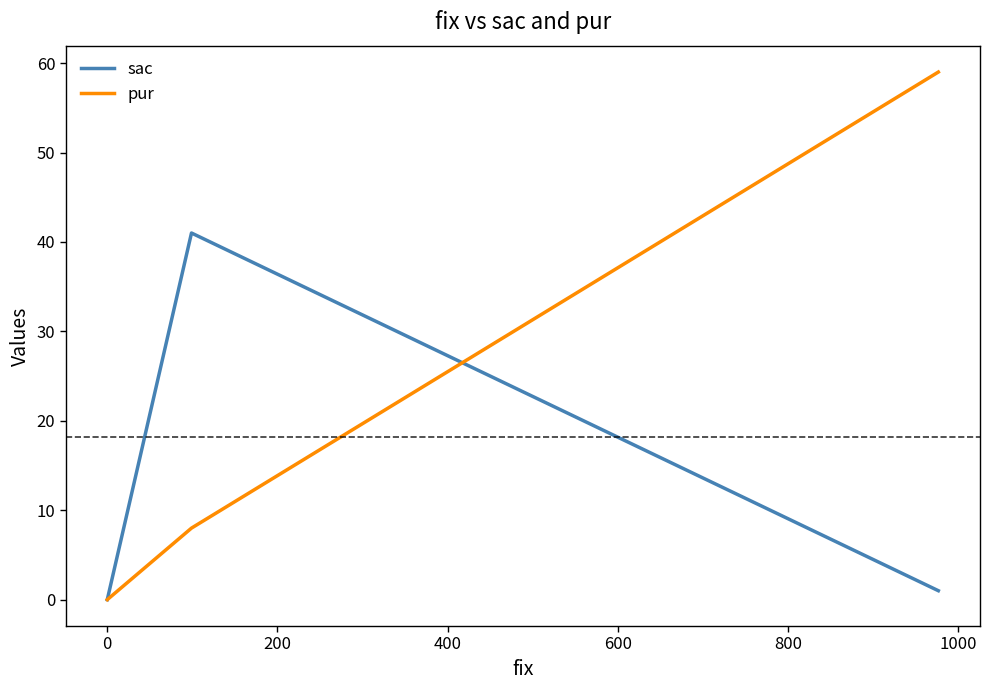

At 0, list the series in order from largest to smallest.

sac, pur